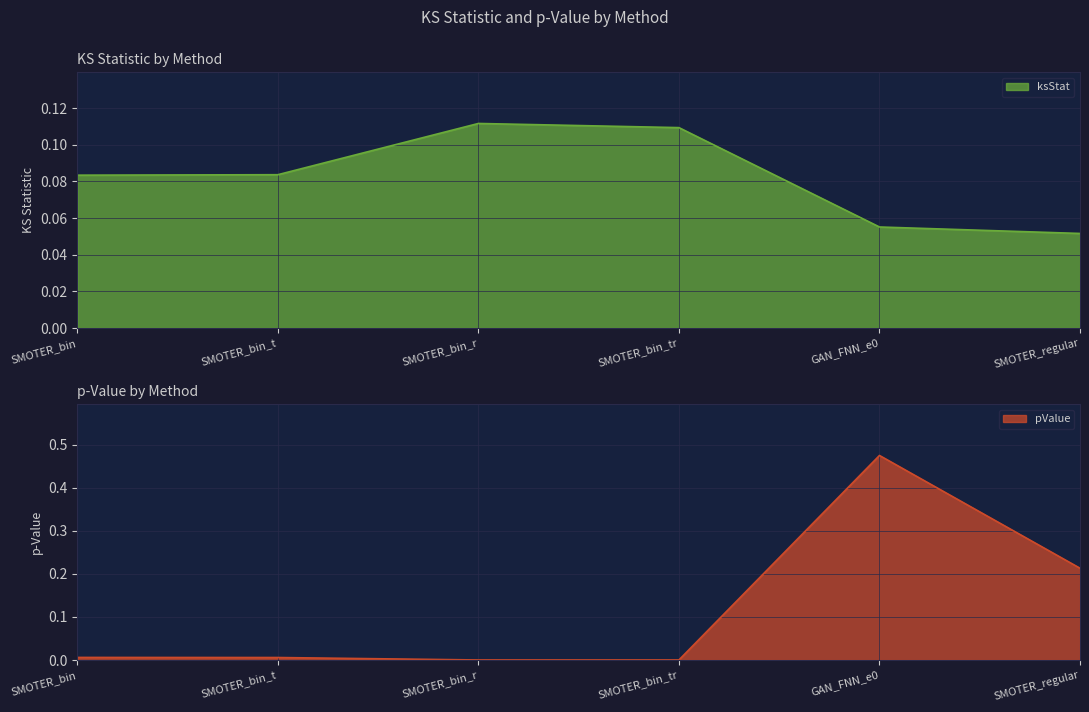

True or false: ksStat and pValue intersect in this chart.

True